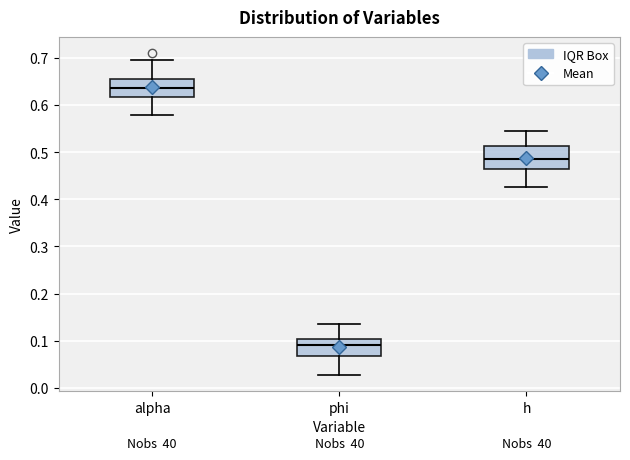

Reading left to right, transcribe this box plot: for each box, give where its median line is, the range the box spans, and where its two whiskers end, as read against the y-axis. The values are not printed on the chart, so give them approximately, as read against the axis.

alpha: median 0.64, box 0.62 to 0.65, whiskers 0.58 to 0.69
phi: median 0.09, box 0.07 to 0.10, whiskers 0.03 to 0.14
h: median 0.49, box 0.46 to 0.51, whiskers 0.43 to 0.54